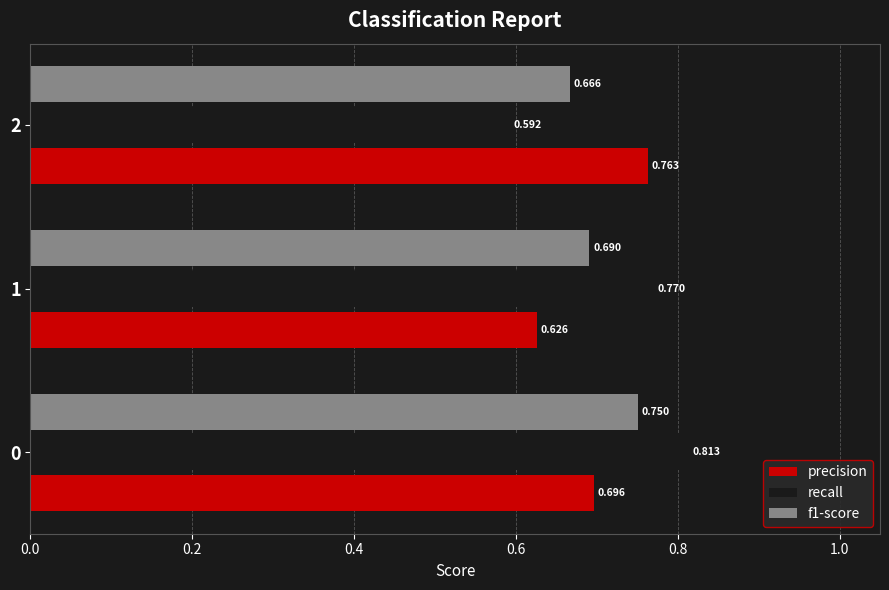

What are all the series names shown in the legend?

precision, recall, f1-score